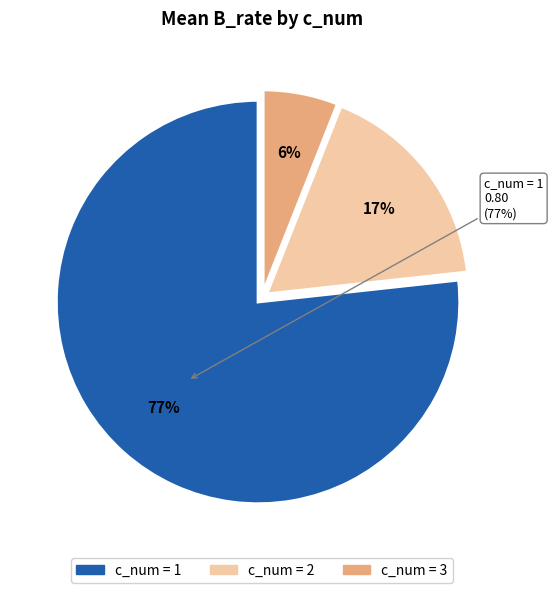

How many segments does this pie chart have?

2